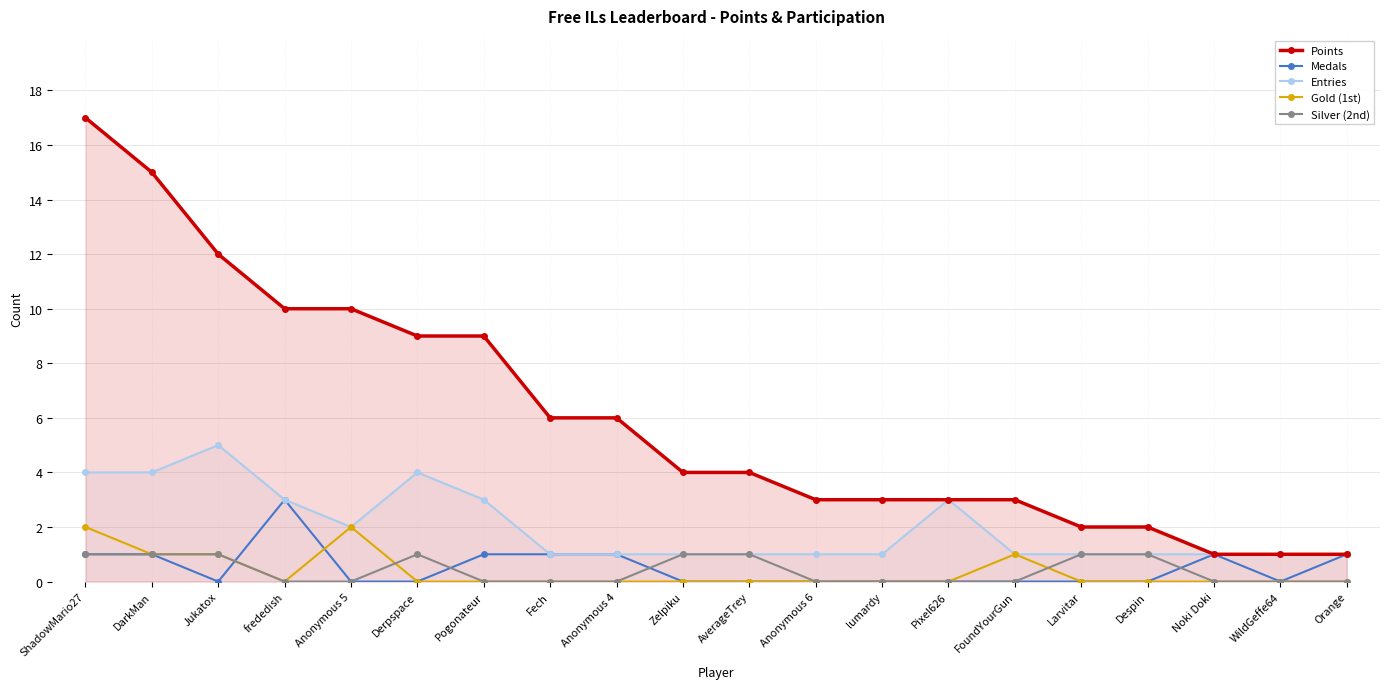

Reading right to left, extract all data points from this chart.

Points: 1	1	1	2	2	3	3	3	3	4	4	6	6	9	9	10	10	12	15	17
Medals: 1	0	1	0	0	0	0	0	0	0	0	1	1	1	0	0	3	0	1	1
Entries: 1	1	1	1	1	1	3	1	1	1	1	1	1	3	4	2	3	5	4	4
Gold (1st): 0	0	0	0	0	1	0	0	0	0	0	0	0	0	0	2	0	1	1	2
Silver (2nd): 0	0	0	1	1	0	0	0	0	1	1	0	0	0	1	0	0	1	1	1